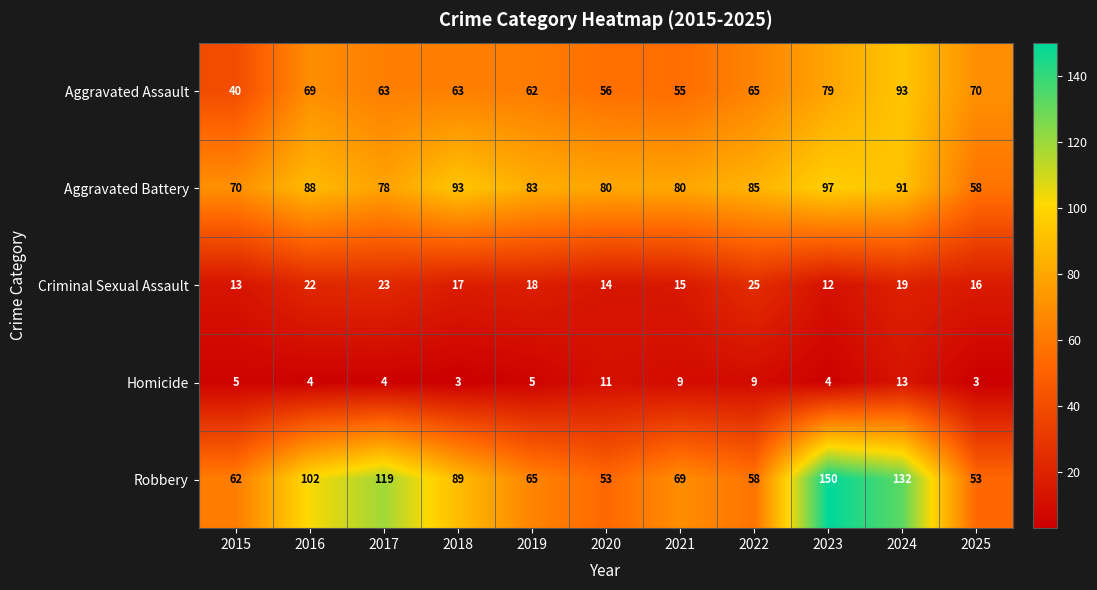

At which category does the chart reach its peak across all series?

2023